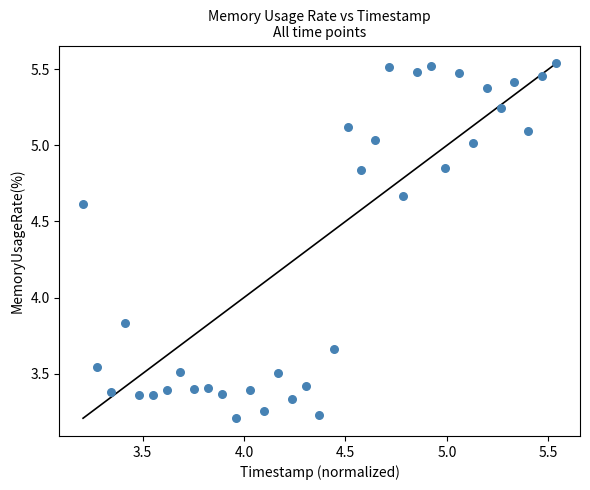

What is the range of X values (max minus min)?

2.3